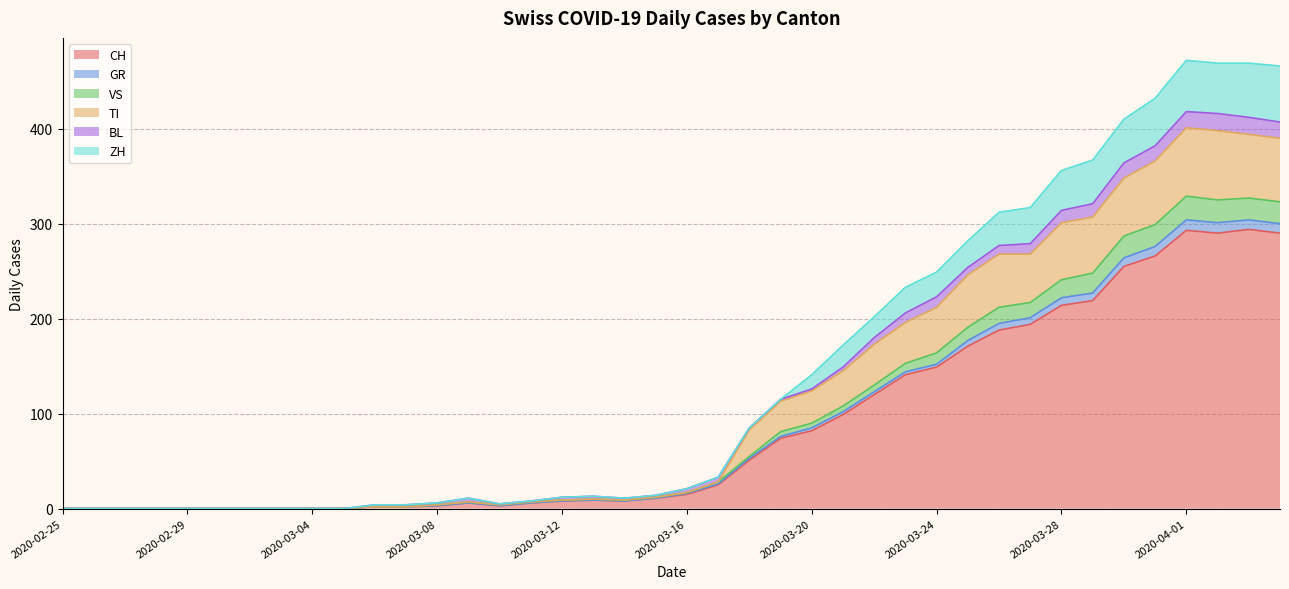

At which category does ZH reach its first local valley?

2020-03-10